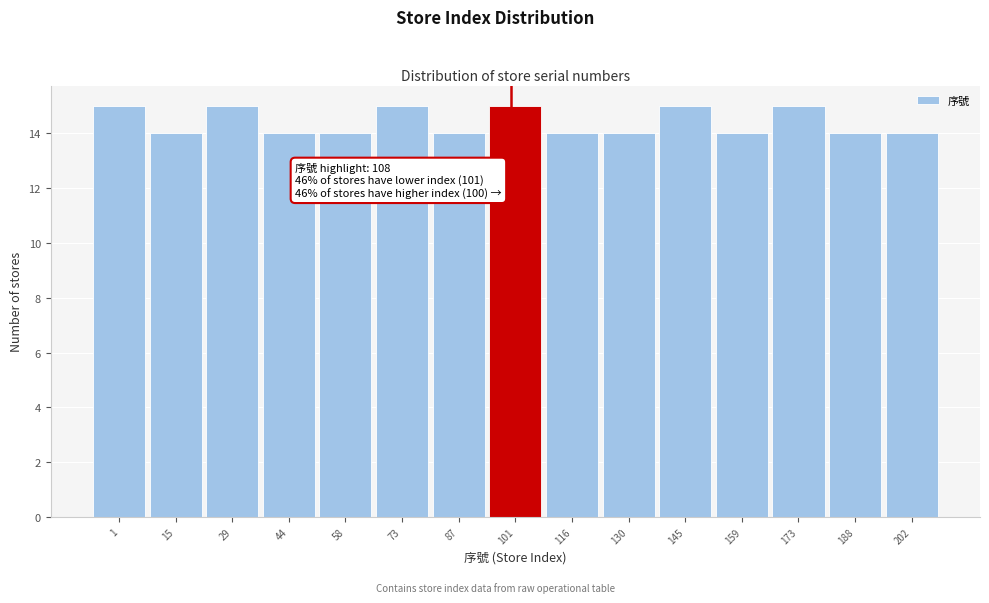

Reading right to left, list all the values displayed in this chart.

14	14	15	14	15	14	14	15	14	15	14	14	15	14	15